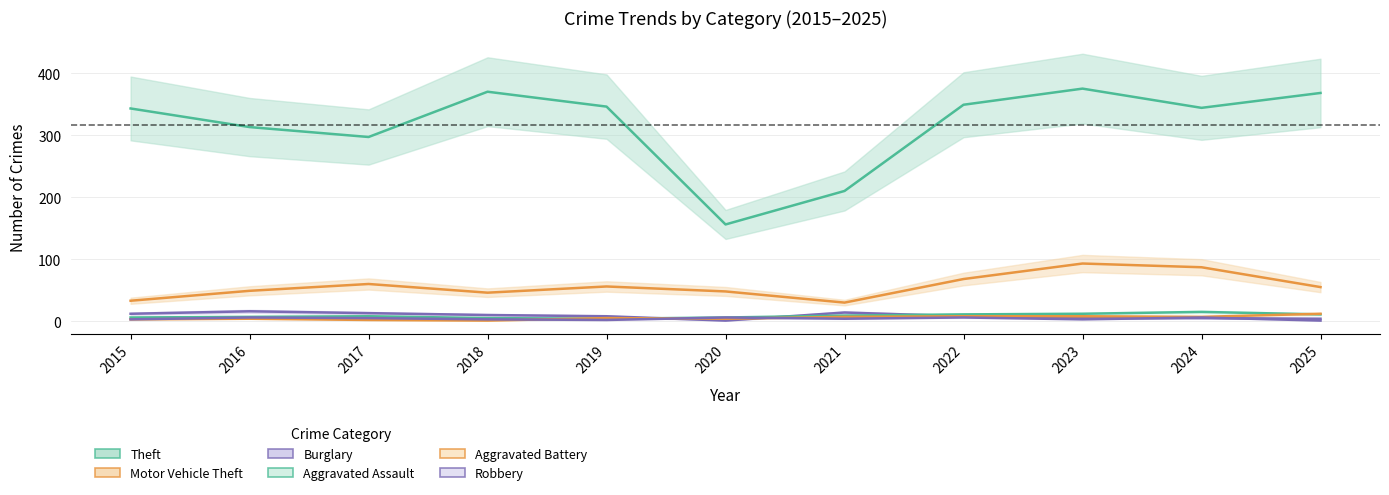

Reading left to right, what are all the values shown in this chart?

Theft: 2015=343	2016=313	2017=297	2018=370	2019=346	2020=156	2021=210	2022=349	2023=375	2024=344	2025=368
Motor Vehicle Theft: 2015=33	2016=49	2017=60	2018=46	2019=56	2020=48	2021=30	2022=68	2023=93	2024=87	2025=55
Burglary: 2015=12	2016=16	2017=13	2018=10	2019=8	2020=1	2021=14	2022=8	2023=5	2024=5	2025=4
Aggravated Assault: 2015=6	2016=7	2017=8	2018=5	2019=4	2020=6	2021=9	2022=11	2023=12	2024=15	2025=11
Aggravated Battery: 2015=3	2016=4	2017=2	2018=1	2019=5	2020=4	2021=7	2022=8	2023=8	2024=7	2025=12
Robbery: 2015=3	2016=6	2017=5	2018=3	2019=2	2020=6	2021=4	2022=6	2023=3	2024=6	2025=1